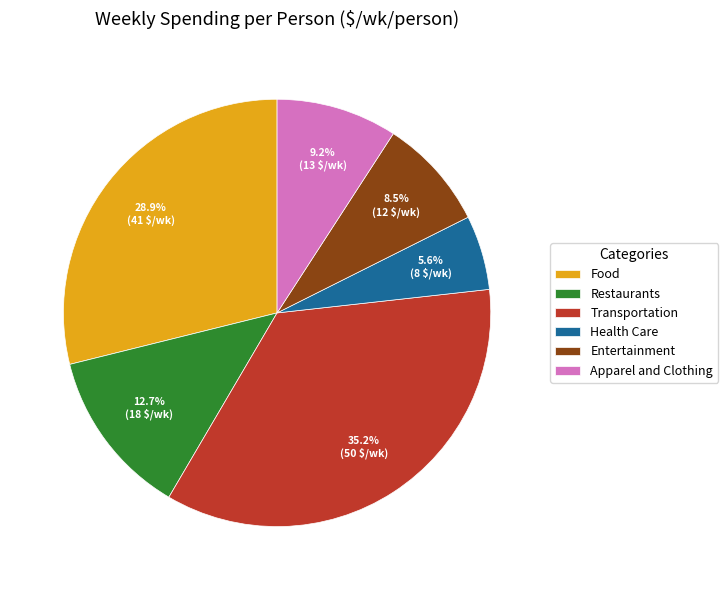

Count the number of slices in the pie.

6